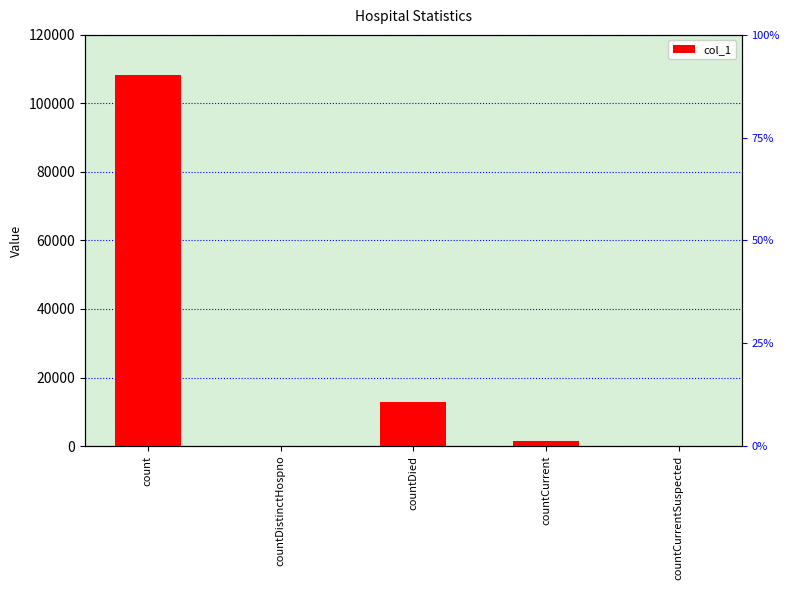

Which label corresponds to the largest value in the chart?

count